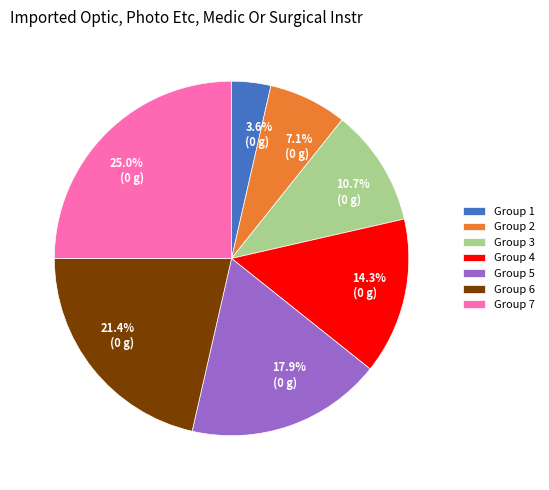

Is the sum of Group 1 and Group 6 greater than half?

No